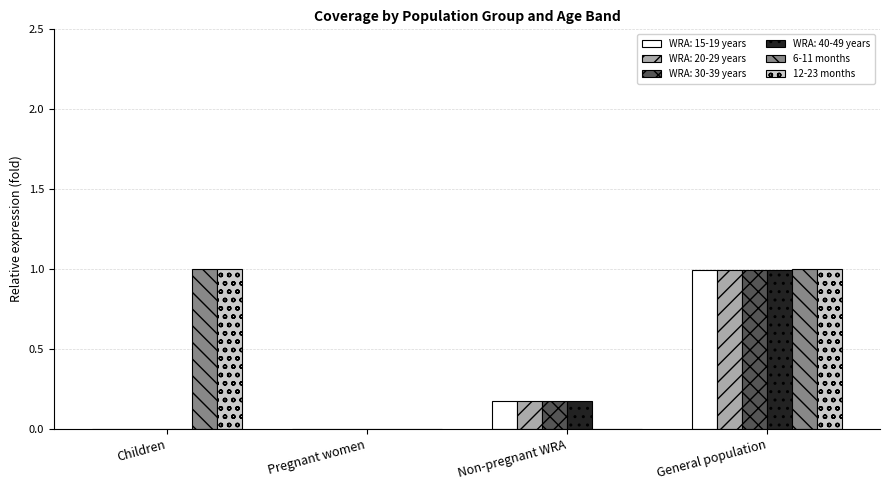

What is the maximum value for 12-23 months?

1.0